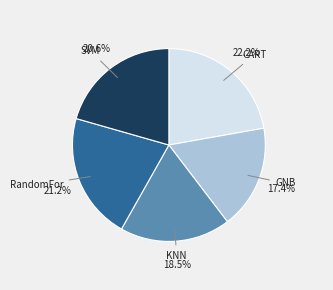

To the nearest percent, what is the difference between the largest and smallest slice percentages?

5%